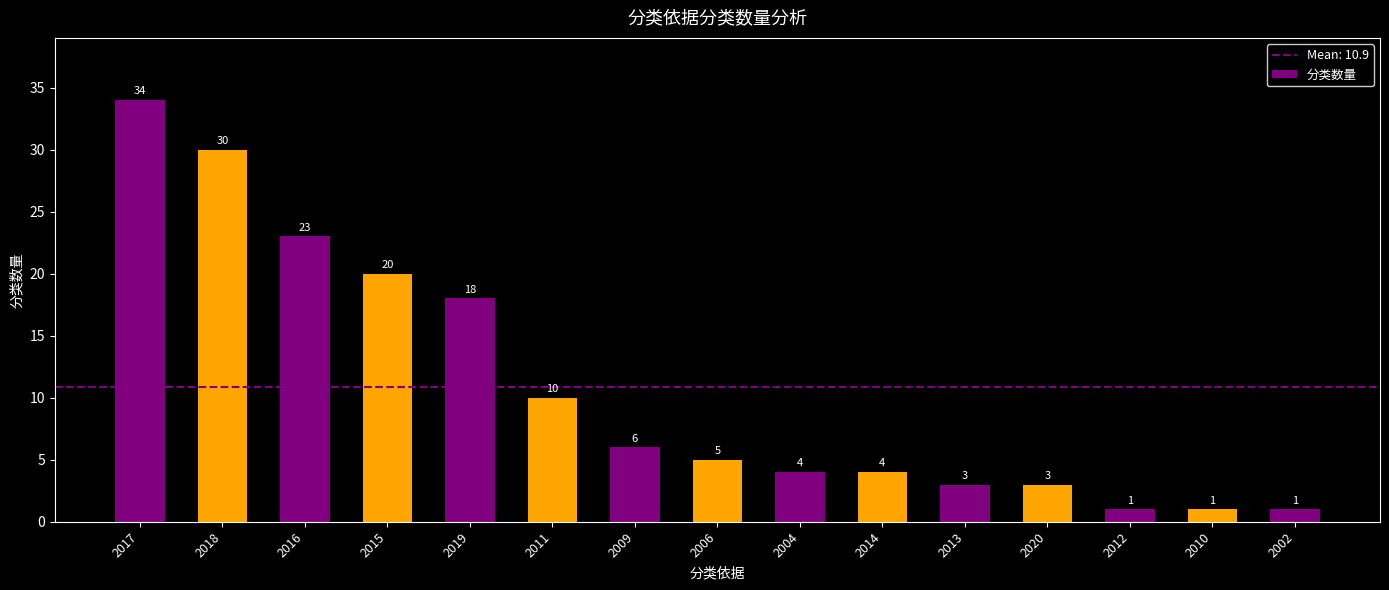

Where is the data nearest to the value 17?

2019